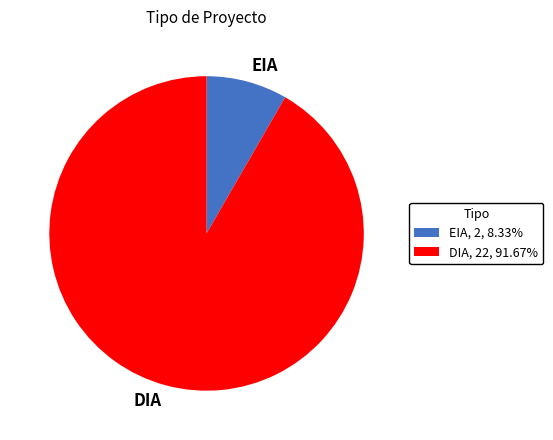

What is the largest slice in the pie chart?

DIA